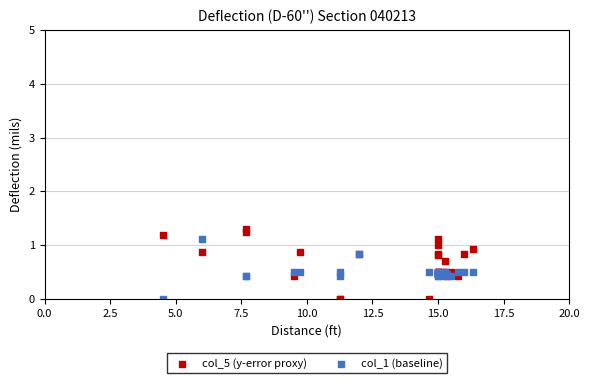

What is the X range (max minus min) for the scatter plot?

11.8